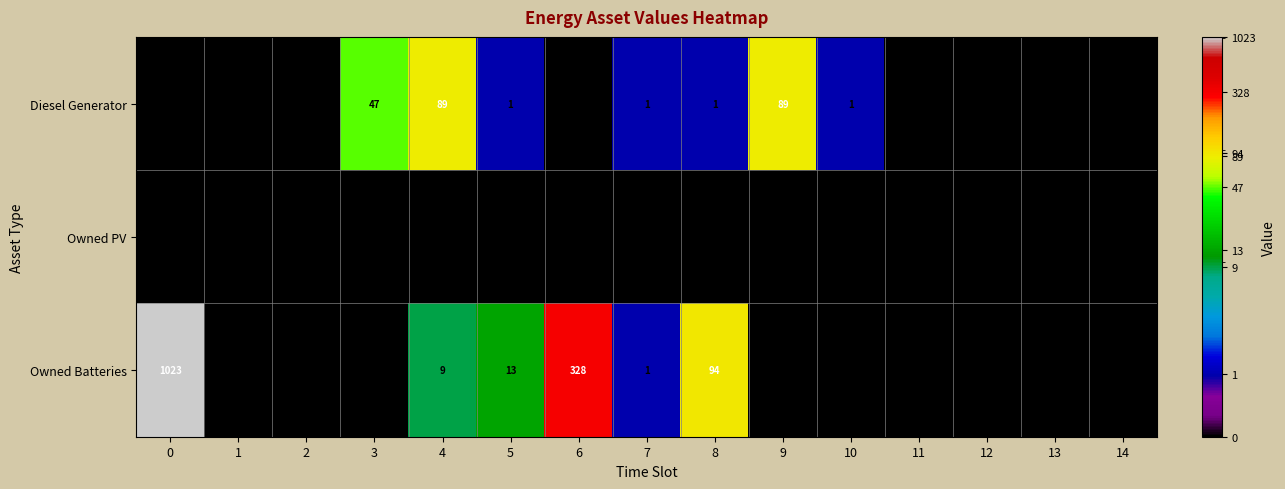

Is it true that Diesel Generator equals 2 at 5?

False